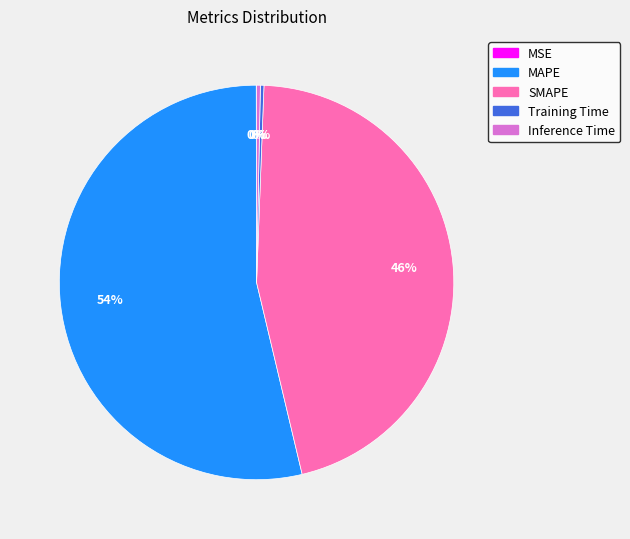

Which has a higher value, SMAPE or Inference Time?

SMAPE